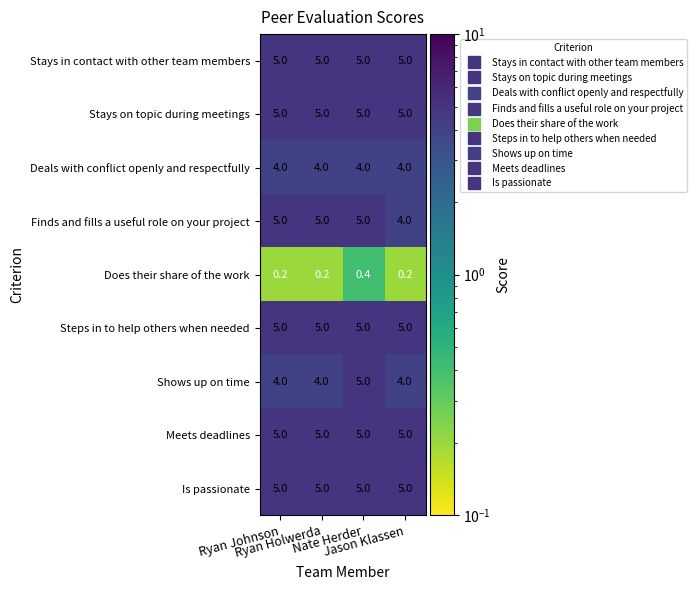

What is the highest value of the Finds and fills a useful role on your project series?

5.0